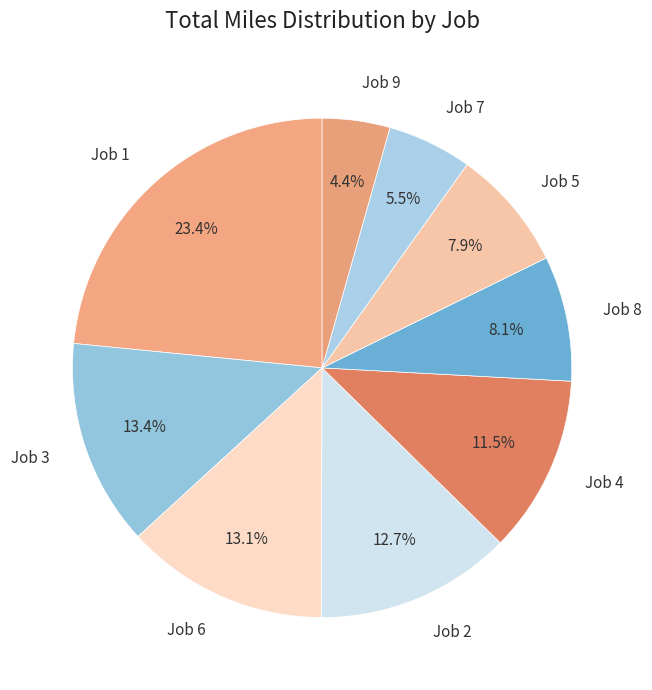

Combined, do Job 5 and Job 9 account for over 50%?

No